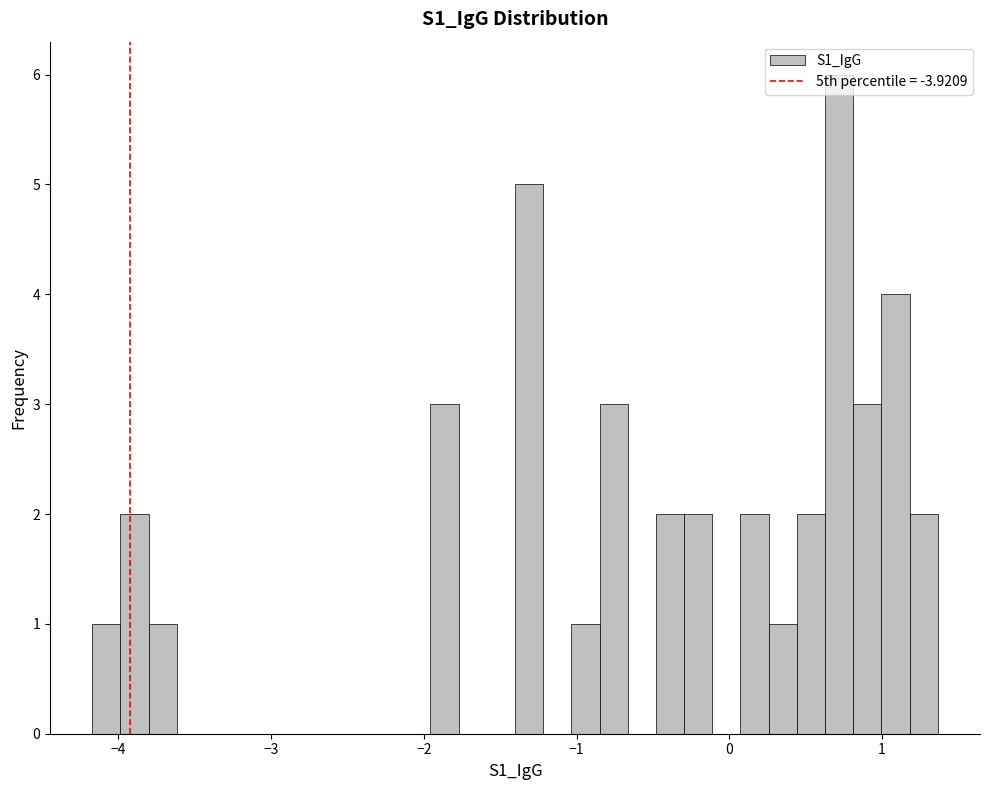

Read against the x-axis, roughly where is the centre of the tallest bar?

0.7